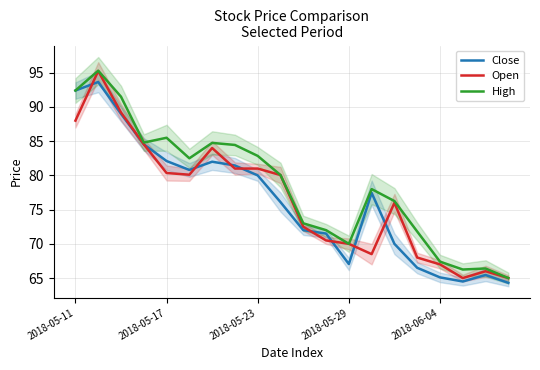

Is it true that High equals 92.4 at 2018-05-11?

True